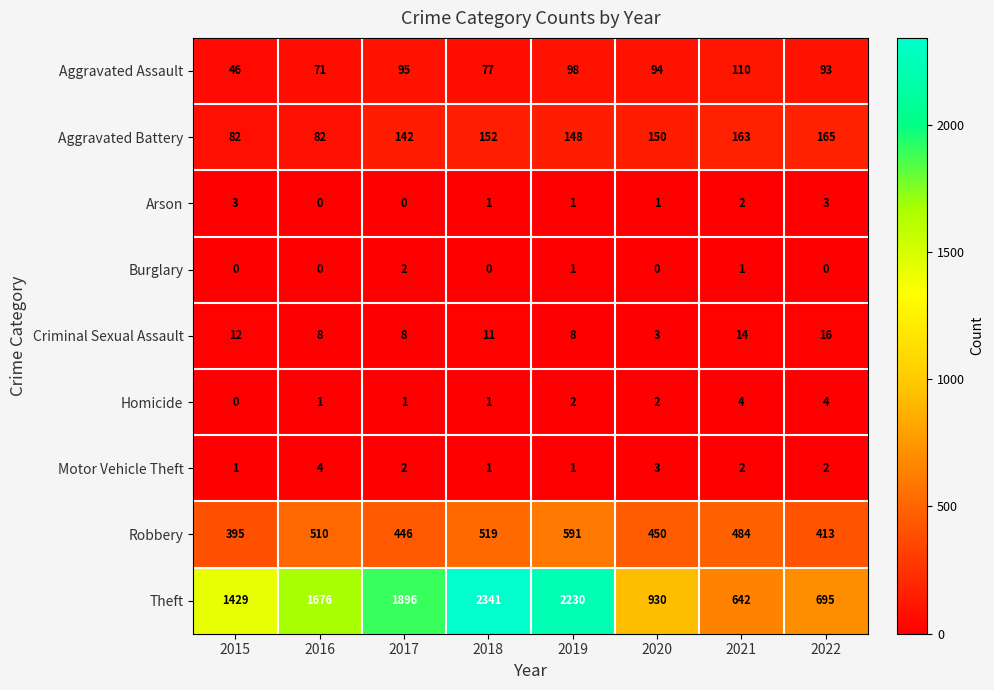

How many series are shown in this chart?

9